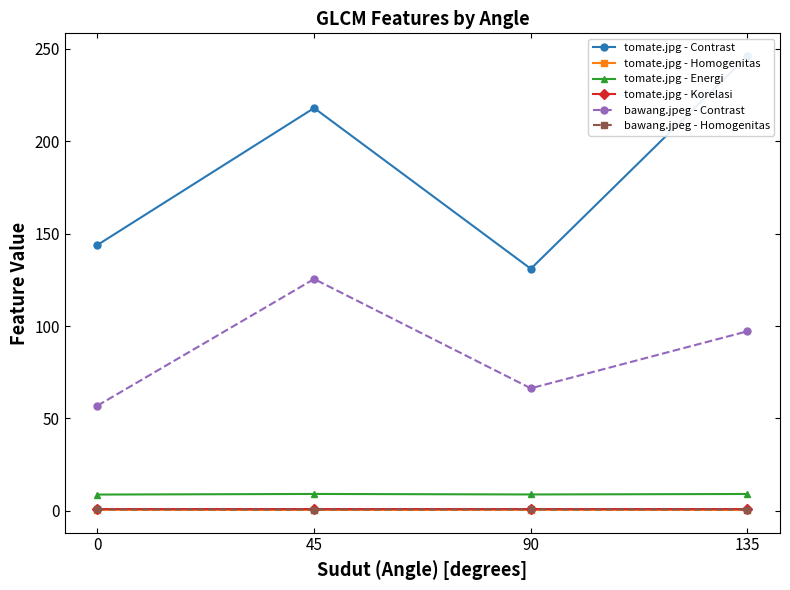

Which series has the widest spread of values?

tomate.jpg - Contrast